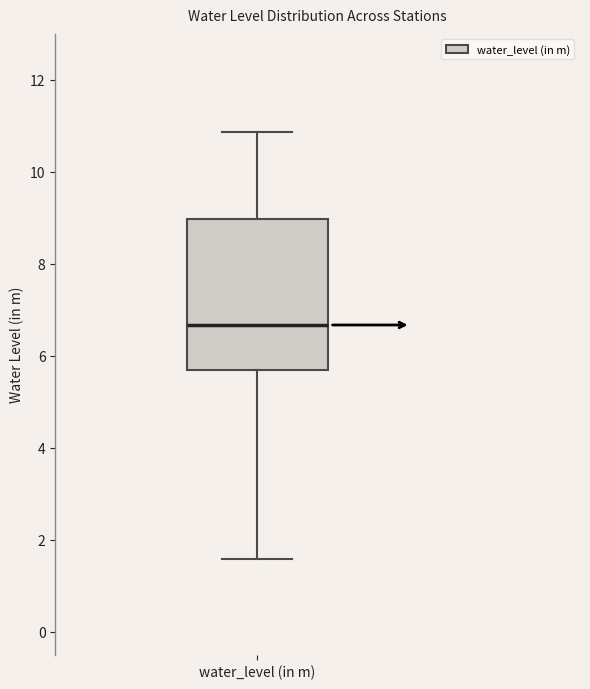

Transcribe this box plot: give where the median line is, the range the box spans, and where the two whiskers end, as read against the y-axis. The values are not printed on the chart, so give them approximately, as read against the axis.

median 6.6, box 5.6 to 9.0, whiskers 1.6 to 10.8